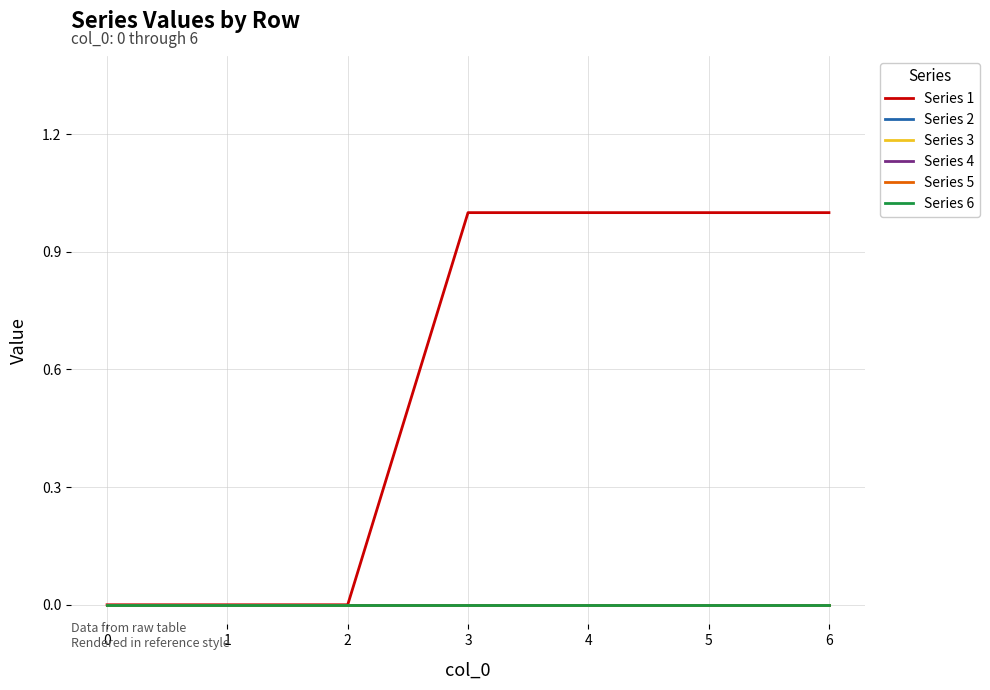

Does the chart display data point markers on the line(s)?

No